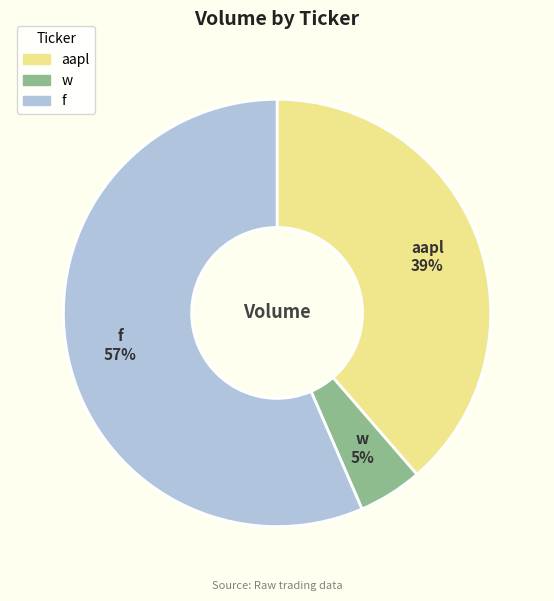

Does f account for over 50% of the chart?

Yes